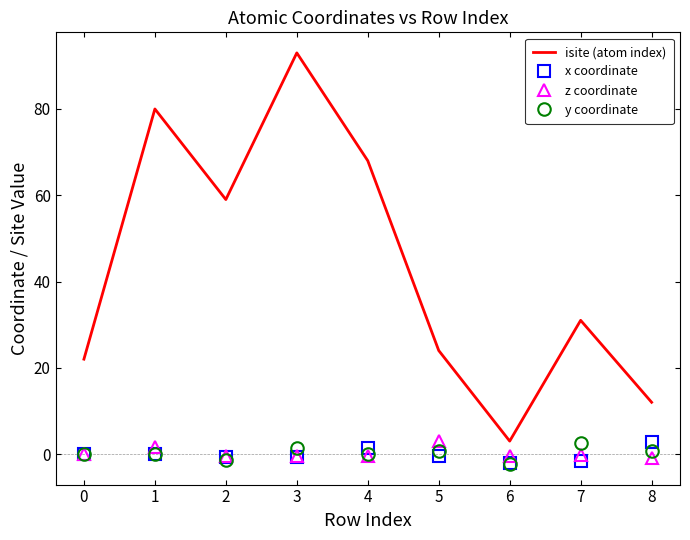

The x coordinate series shows -0.8 at 3. True or false?

True